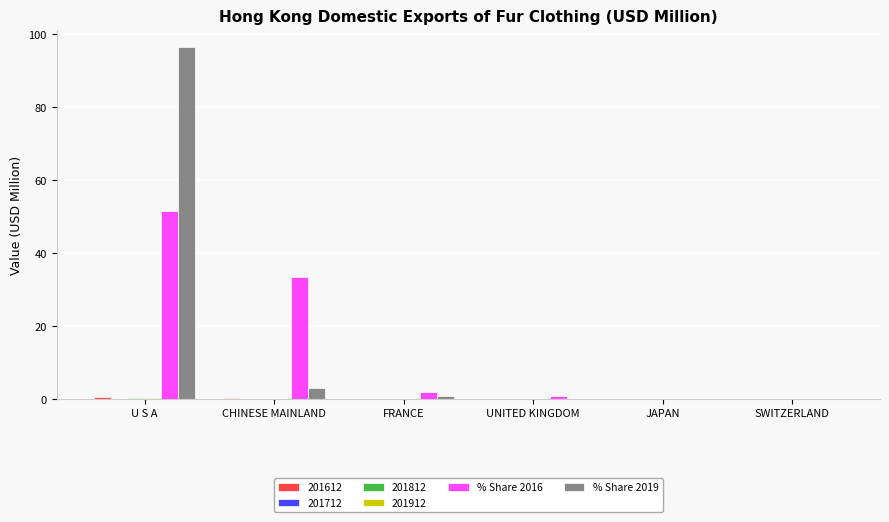

How many groups of bars are there?

6